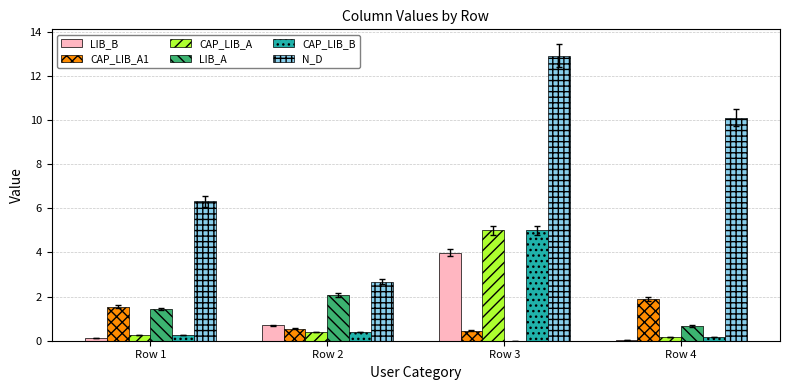

At which label does CAP_LIB_A1 first exceed 1?

Row 1